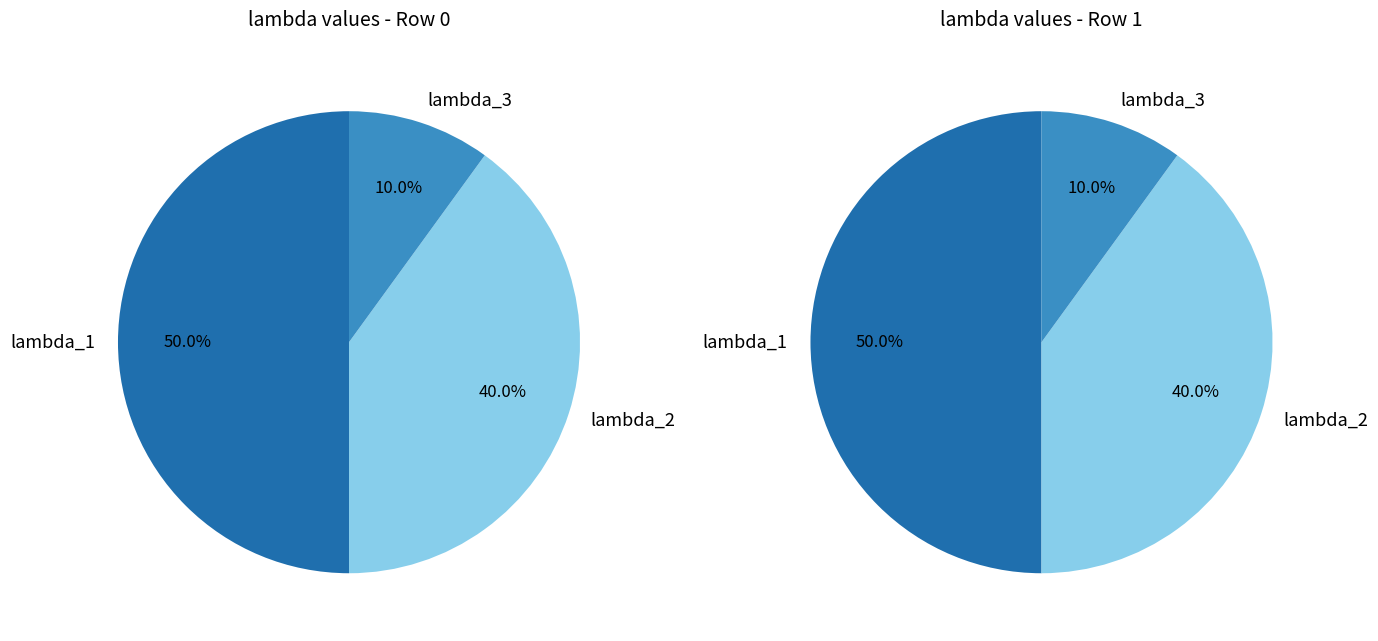

Is it true that 0 is 58% of the pie?

False